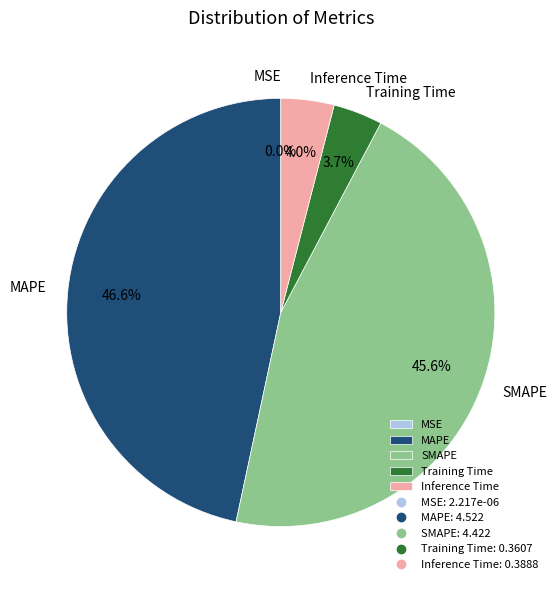

Which slice is the largest?

MAPE